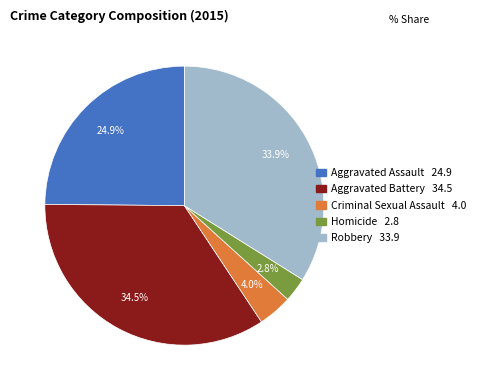

Does Aggravated Assault represent more than half of the total?

No